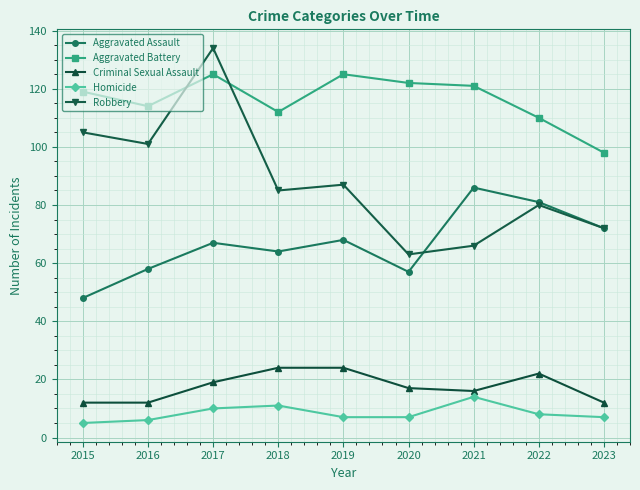

What is the spread (max minus min) of values at 2021?

107